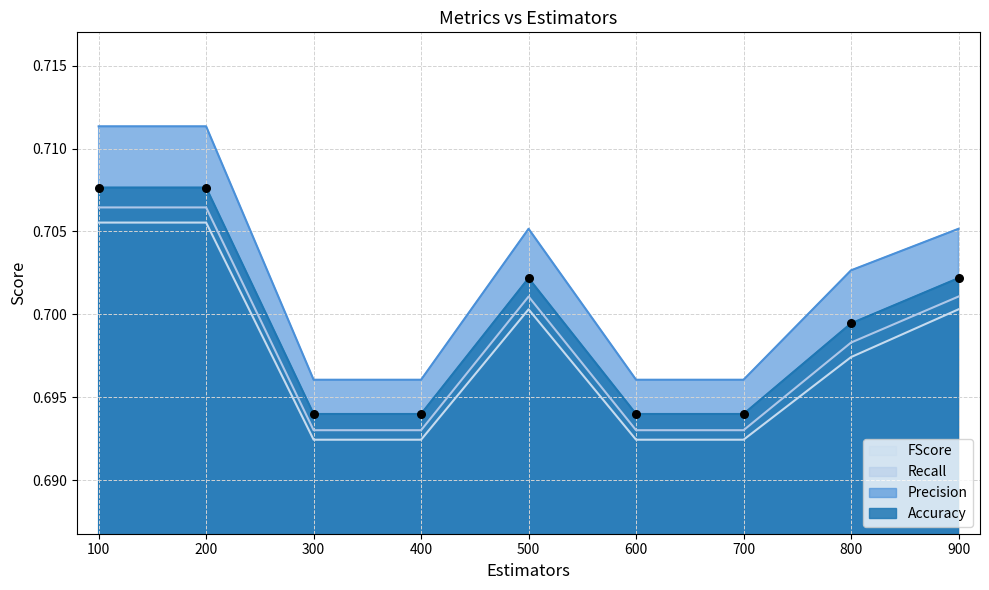

At how many categories does at least one series exceed 0?

9